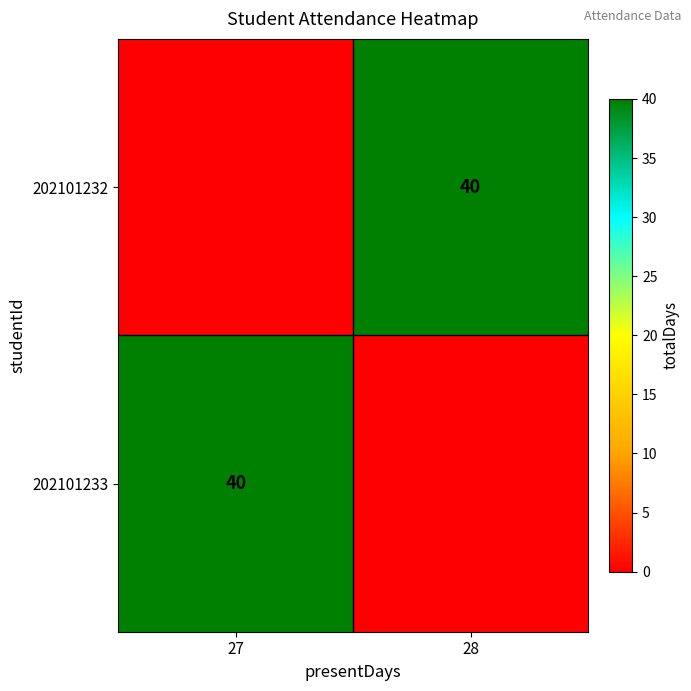

How many distinct data groups are displayed?

2